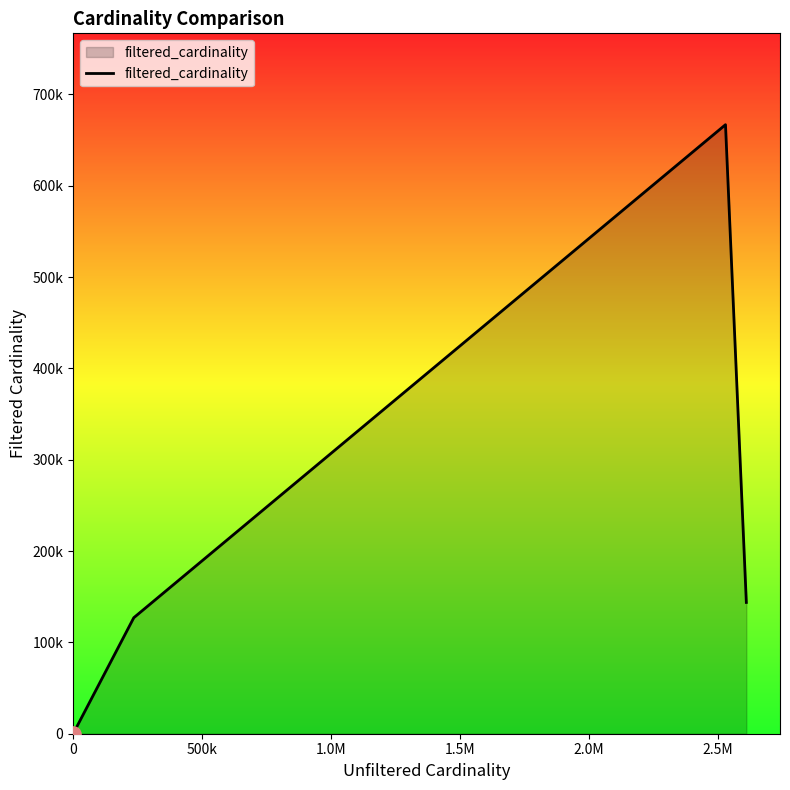

Does the chart have visible grid lines?

No